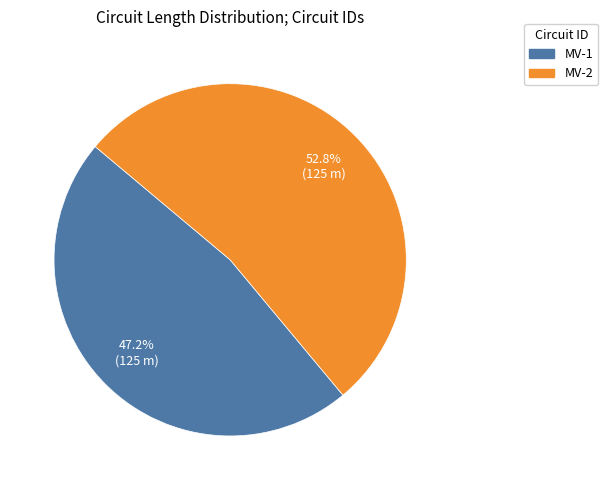

Count the number of slices in the pie.

2